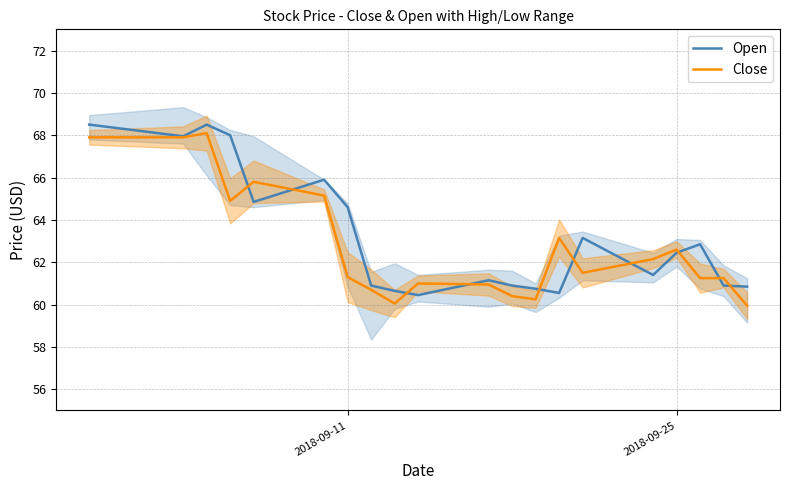

List the series in order of their peak value, highest first.

Open, Close